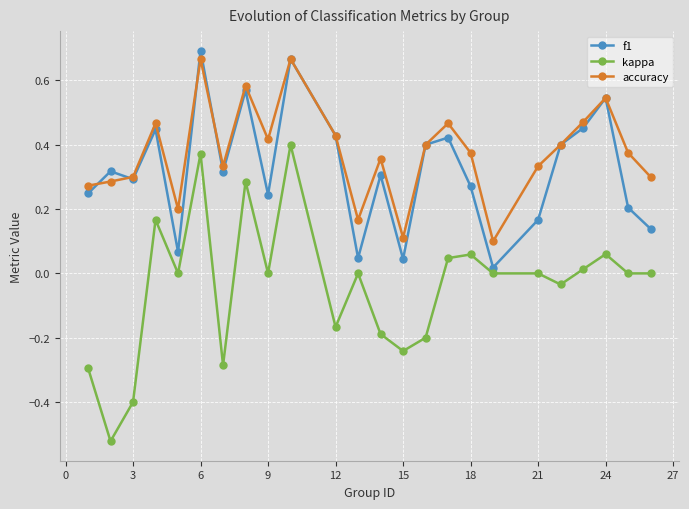

Which series has the largest range (max minus min)?

kappa